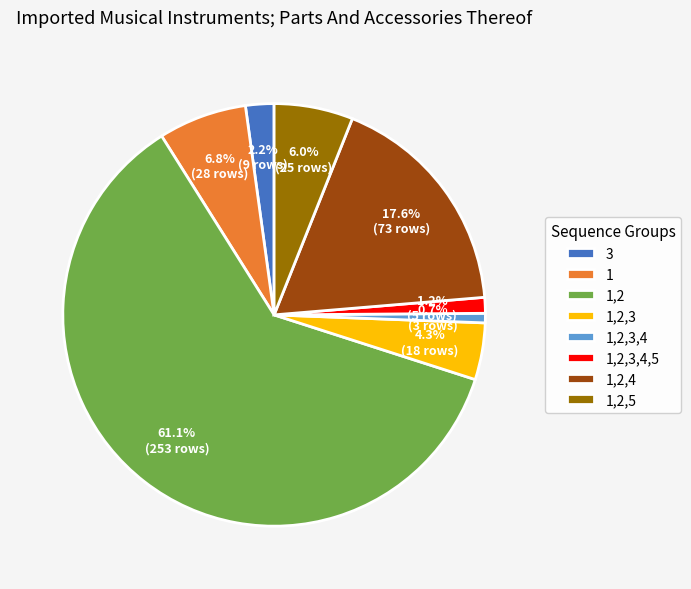

Which category accounts for the majority?

1,2